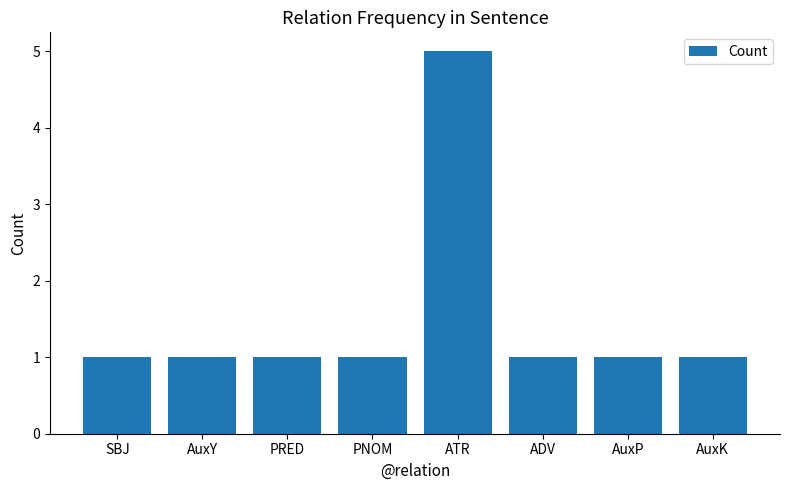

How many distinct data groups are displayed?

1